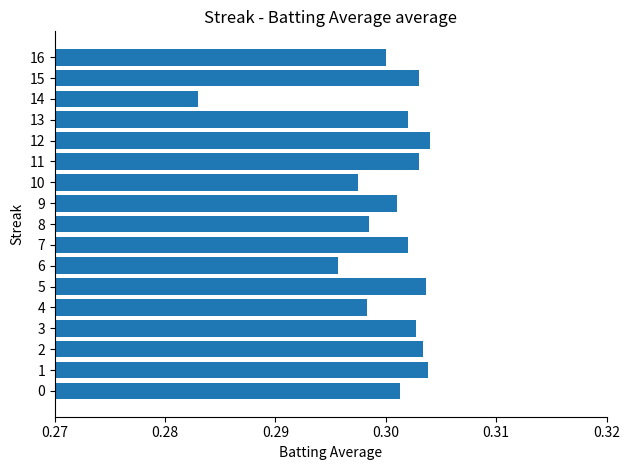

What is the sum of the values at 7 and 11?

0.6